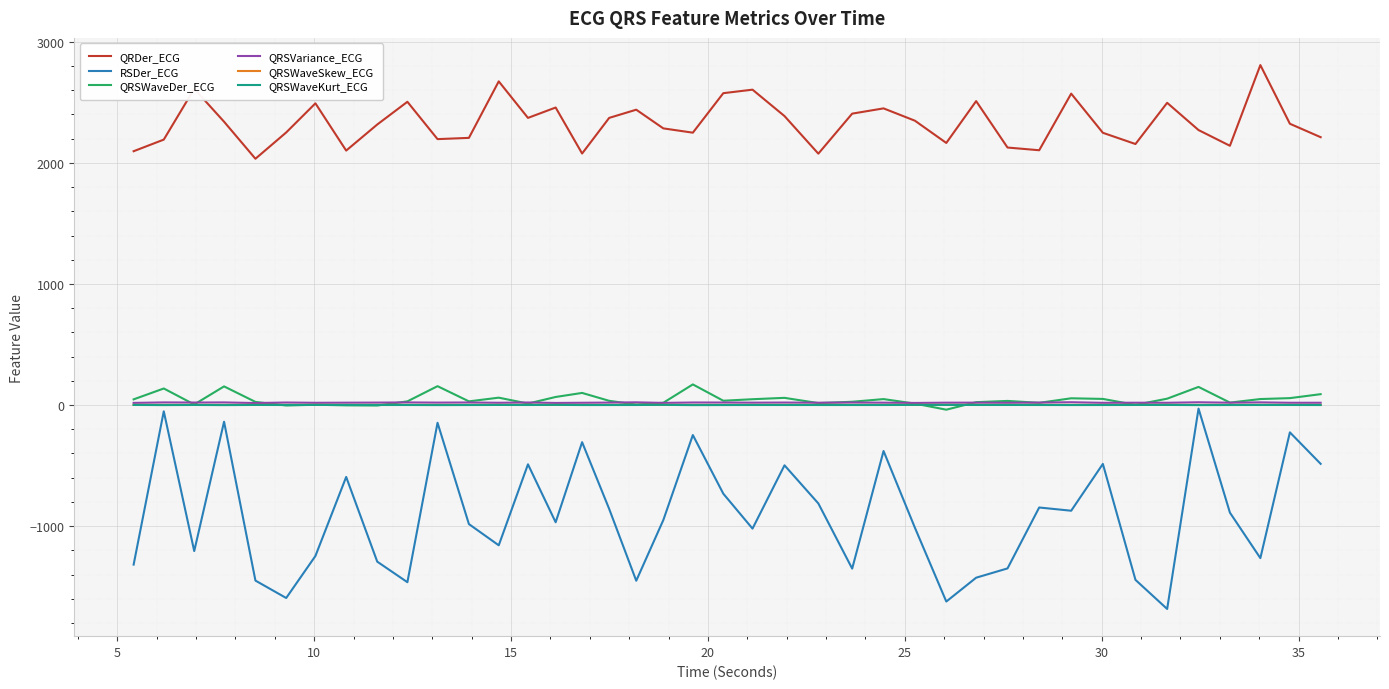

Which series has the largest range (max minus min)?

RSDer_ECG